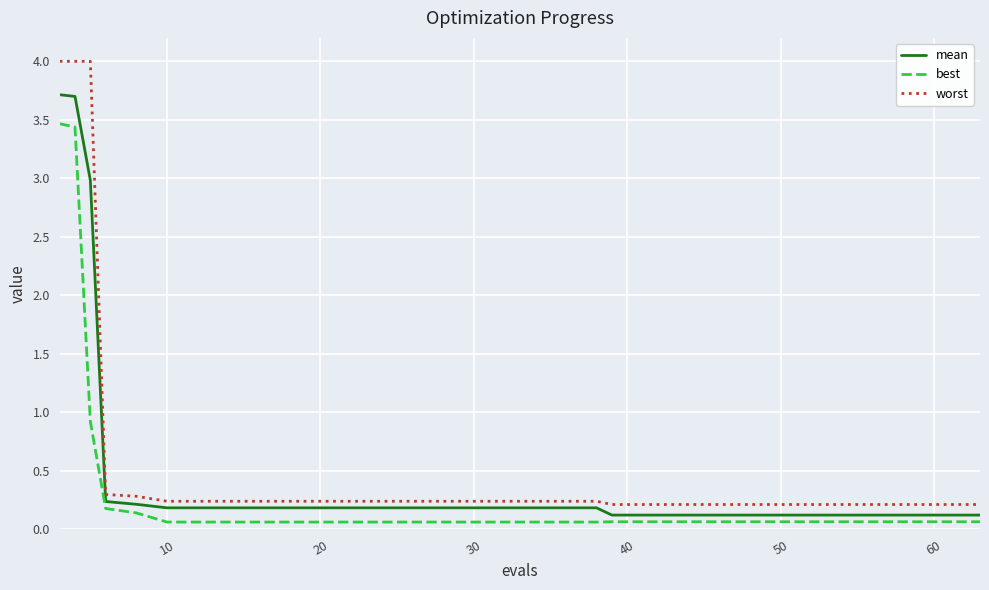

Which series has the widest spread of values?

worst